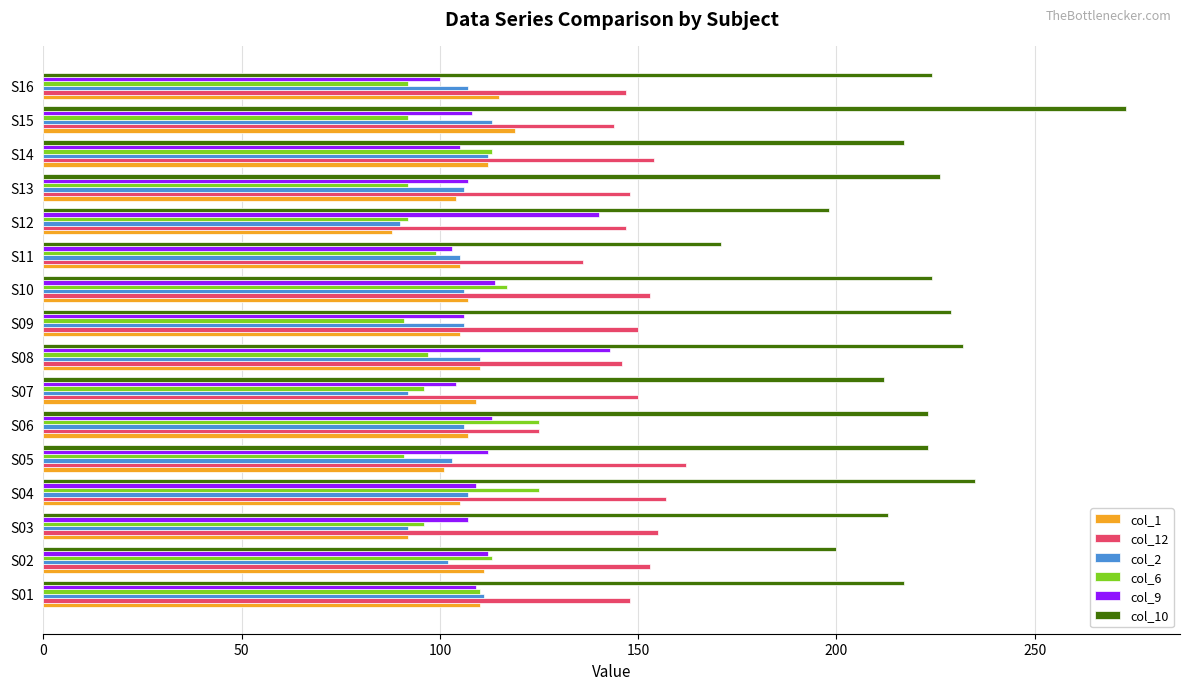

What is the total value across all series at S13?

783